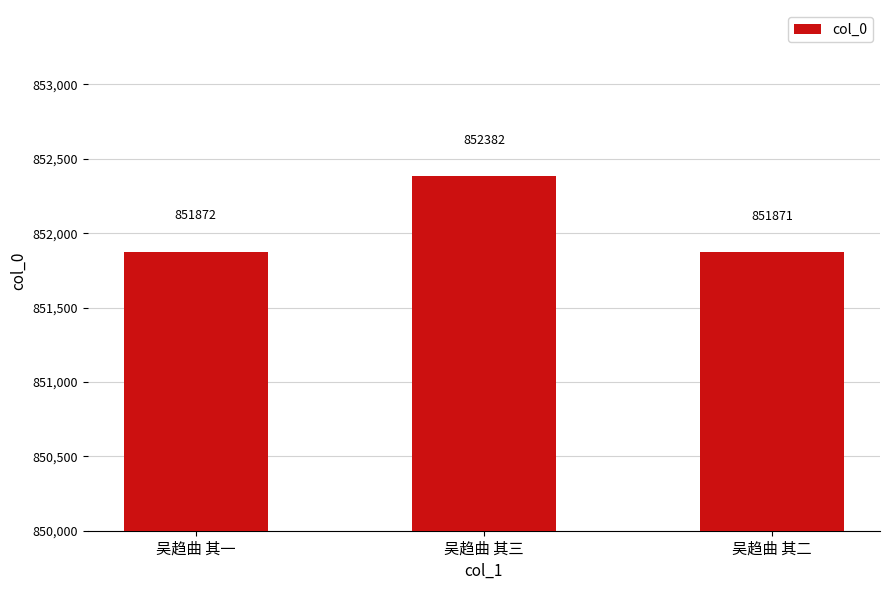

What is the change in value from 吴趋曲 其一 to 吴趋曲 其三?

+510